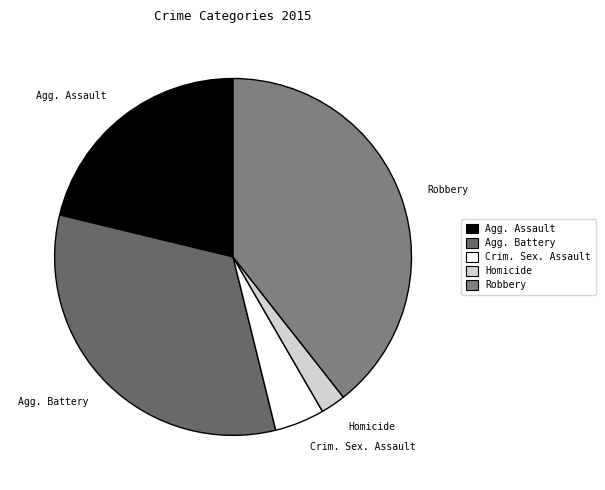

Is the sum of Agg. Assault and Robbery greater than half?

Yes